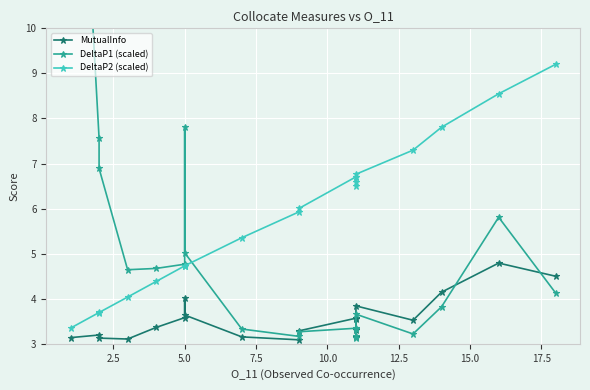

What is the average value of the DeltaP1 (scaled) series?

5.2